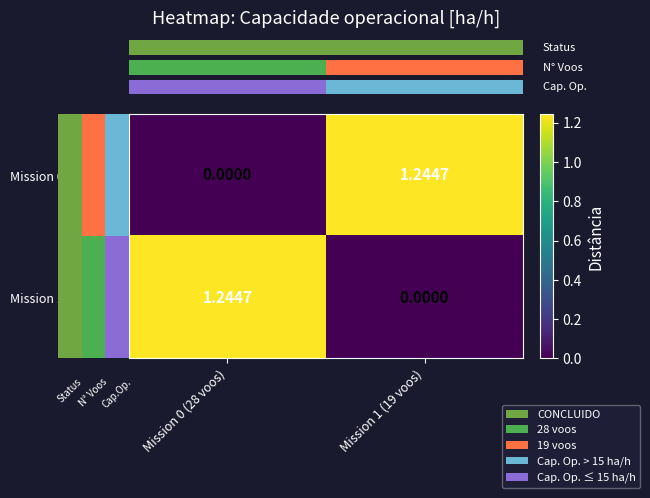

How many values in the Mission 1 (19 voos) series are below 1?

1